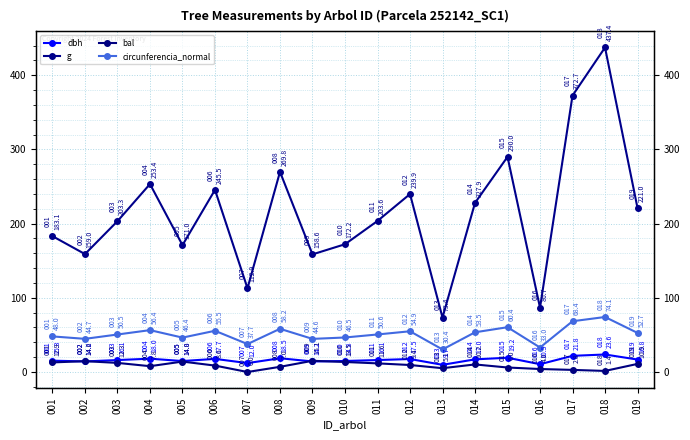

What is the average value of the circunferencia_normal series?

50.9